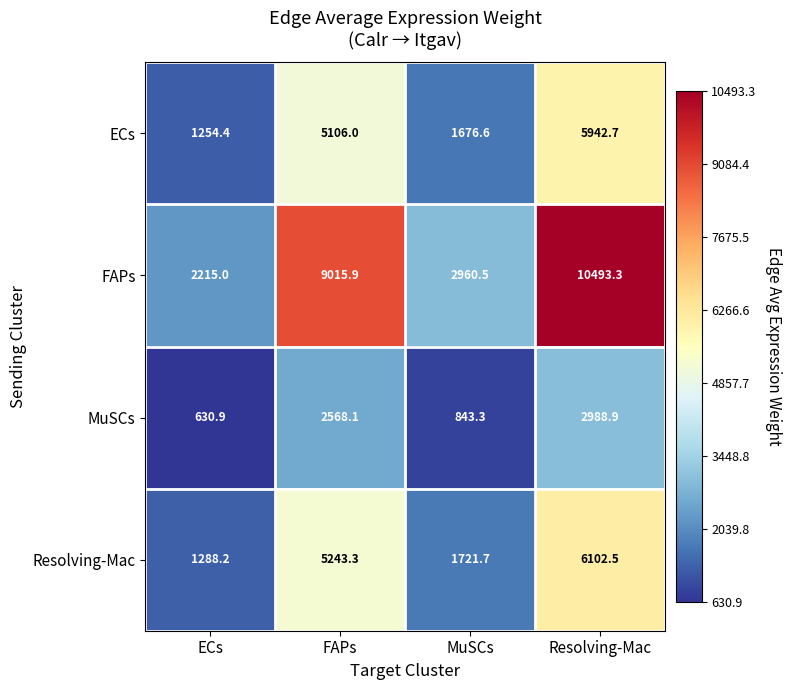

At which category is the sum across all series the highest?

Resolving-Mac